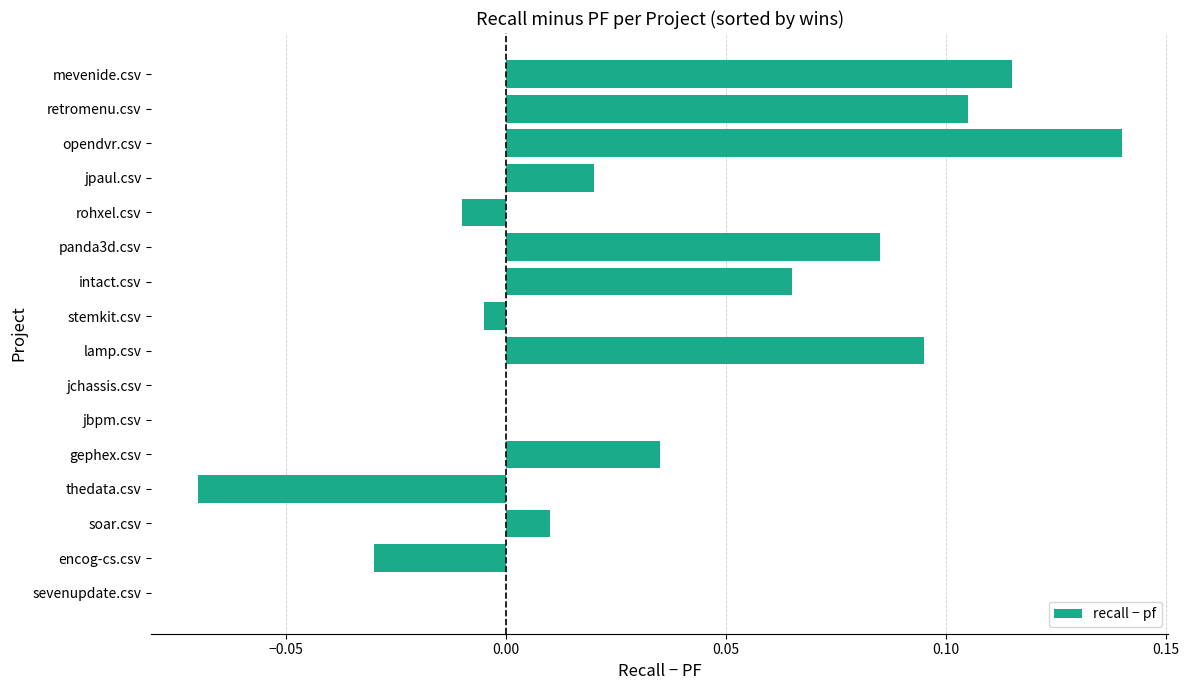

Which category has the highest value across all series?

opendvr.csv